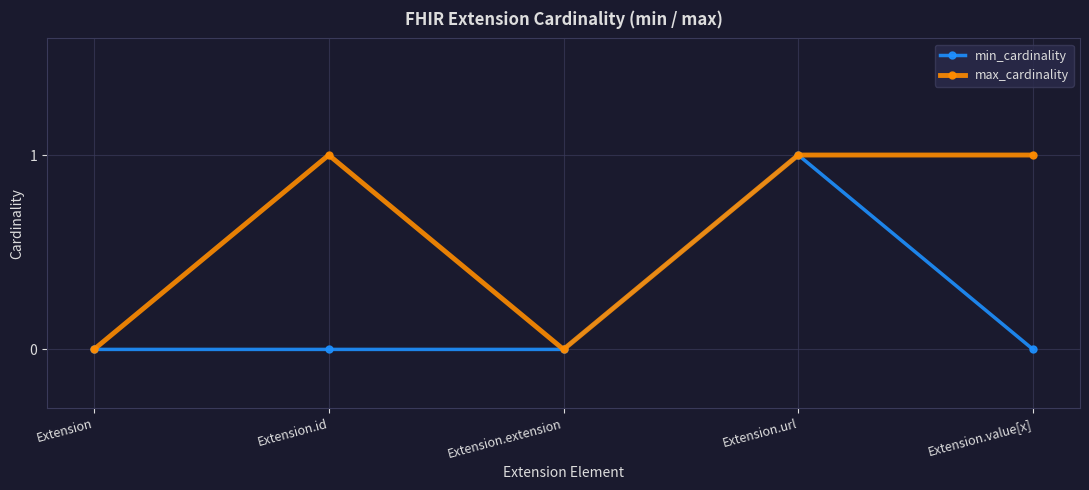

Which series has the largest total across all categories?

max_cardinality